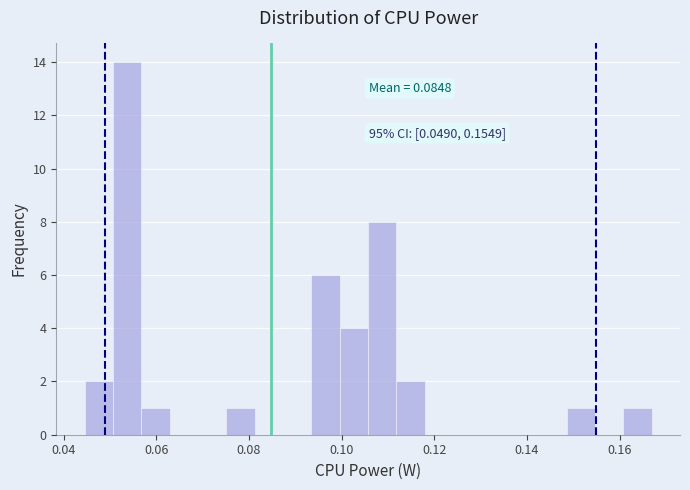

Around what value on the x-axis is the tallest bar? Give the approximate position of its centre, as read against the axis.

0.054